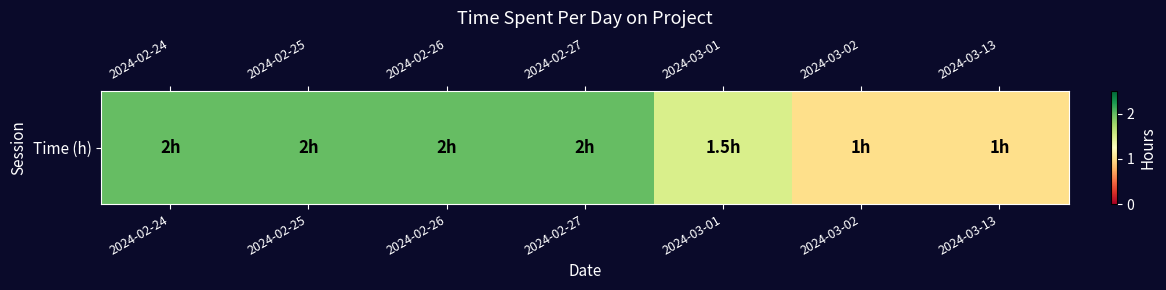

How many series are shown in this chart?

1